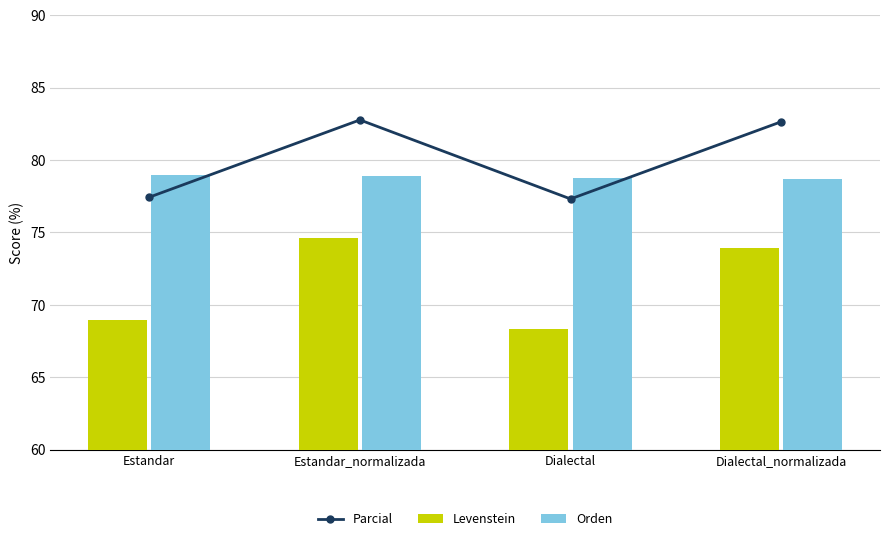

Is the value of Parcial at Dialectal greater than the value of Orden at Dialectal?

No